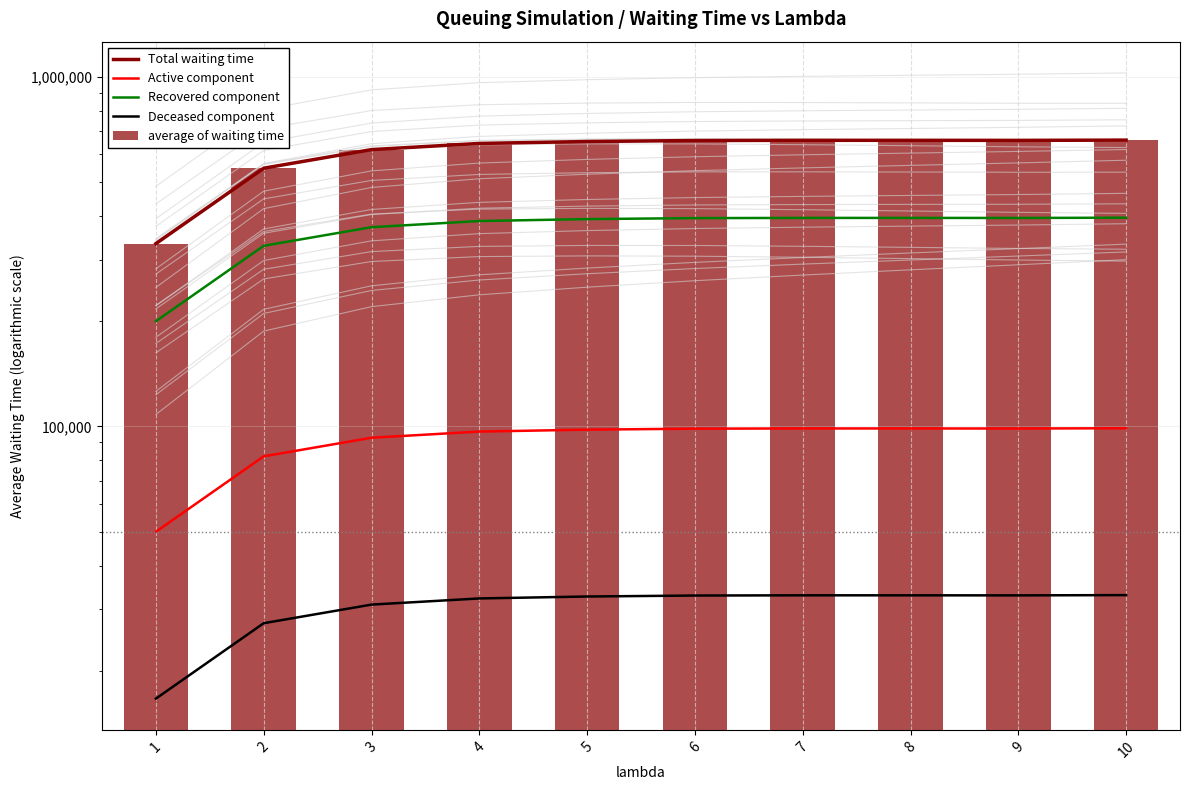

What is the spread (max minus min) of values at 4?

612226.1